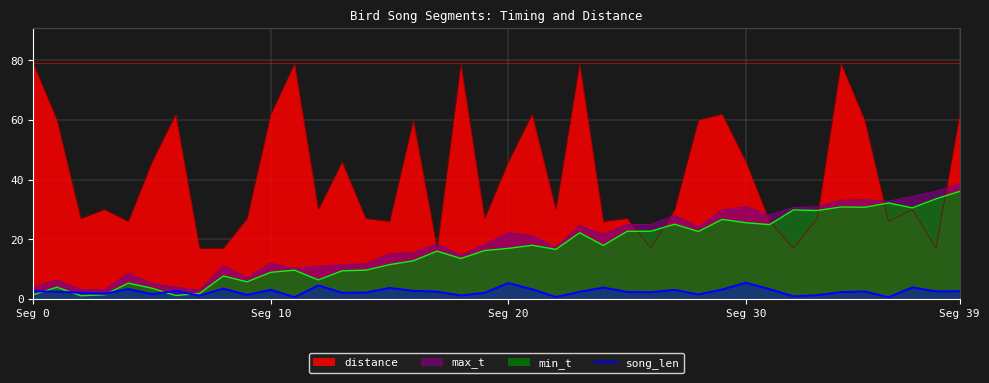

What is the maximum value shown in the chart?

79.0